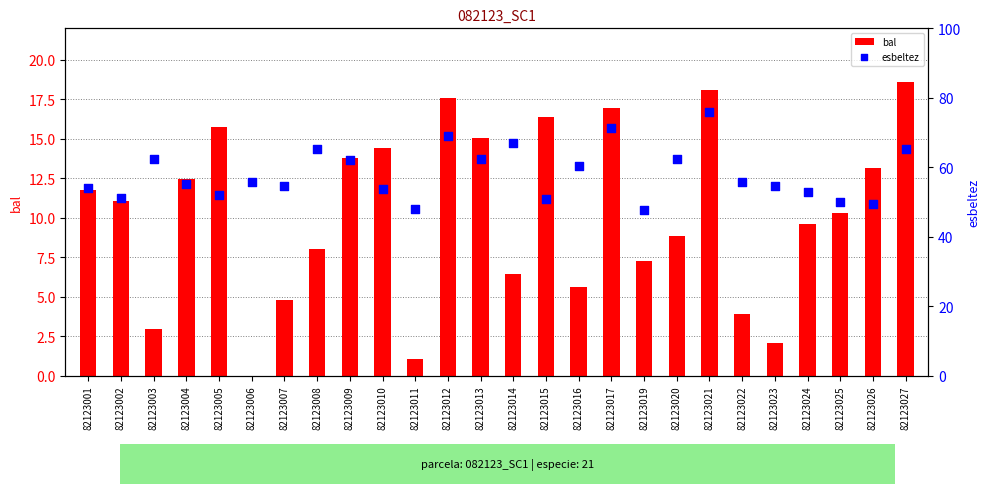

At which category is the sum across all series the highest?

82123021